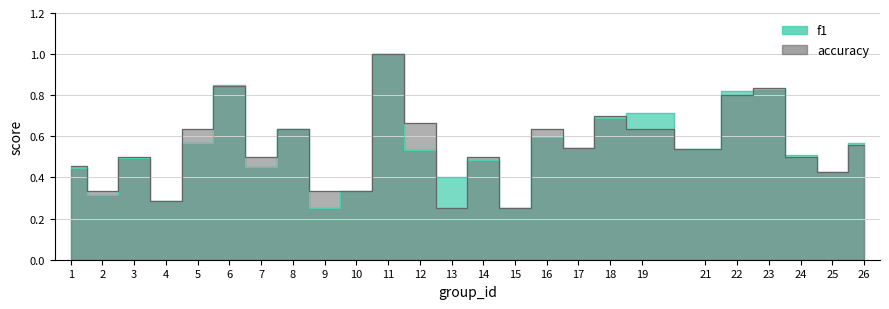

True or false: accuracy has more than 1 points higher than both neighbors.

True